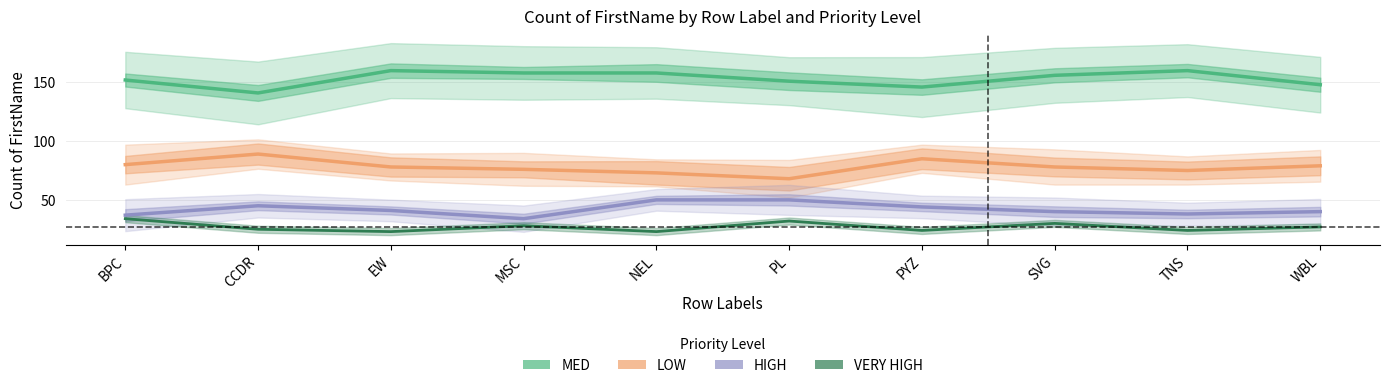

List the labels in order of VERY HIGH value, smallest first.

EW, NEL, PYZ, TNS, CCDR, WBL, MSC, SVG, PL, BPC